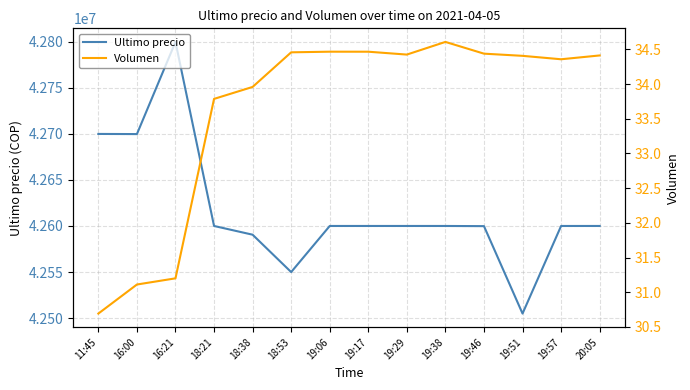

Count the number of data series in this chart.

2